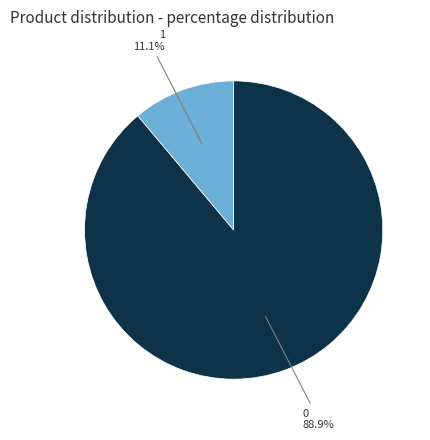

What portion of the pie excludes 0?

11.1%